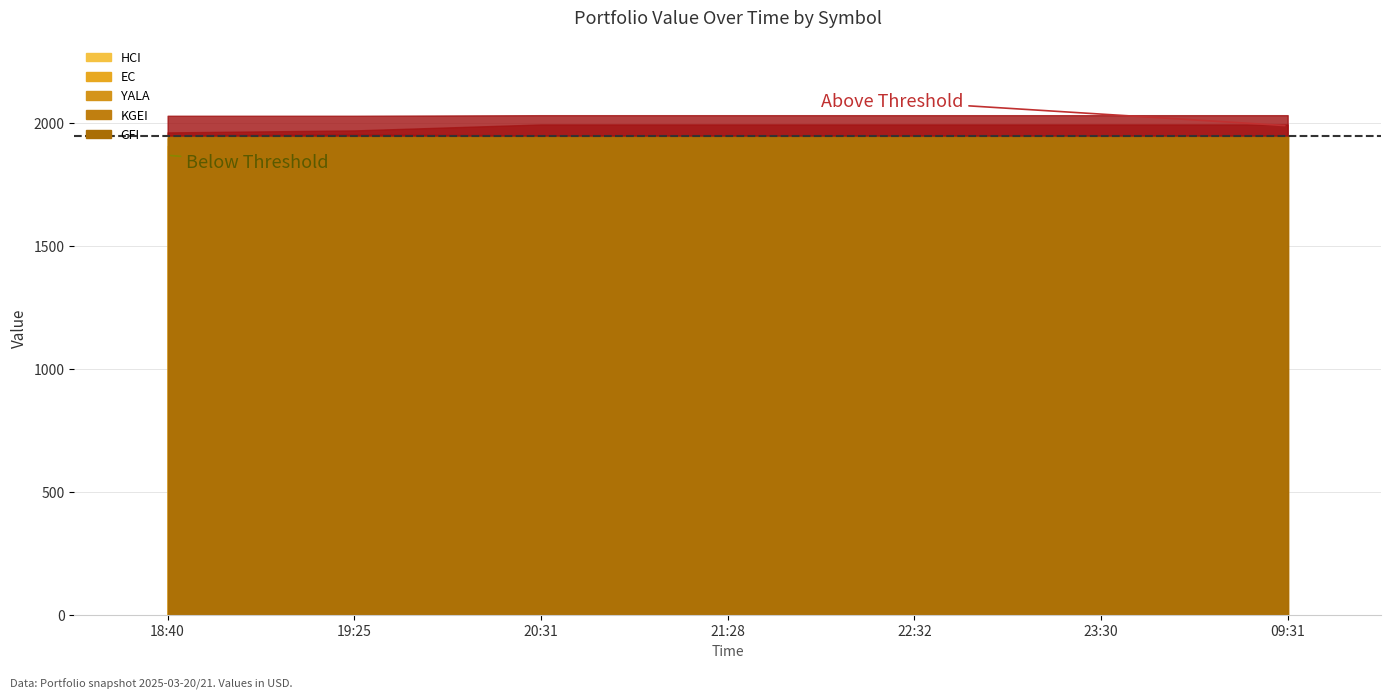

What is the difference between the maximum and minimum values in the YALA series?

11.4